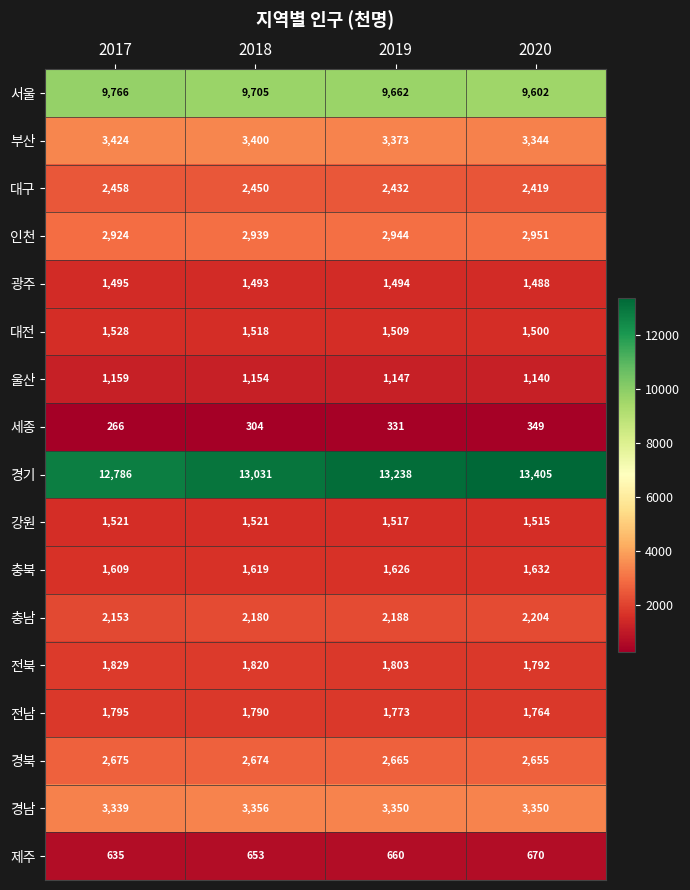

Which series has the largest range (max minus min)?

경기